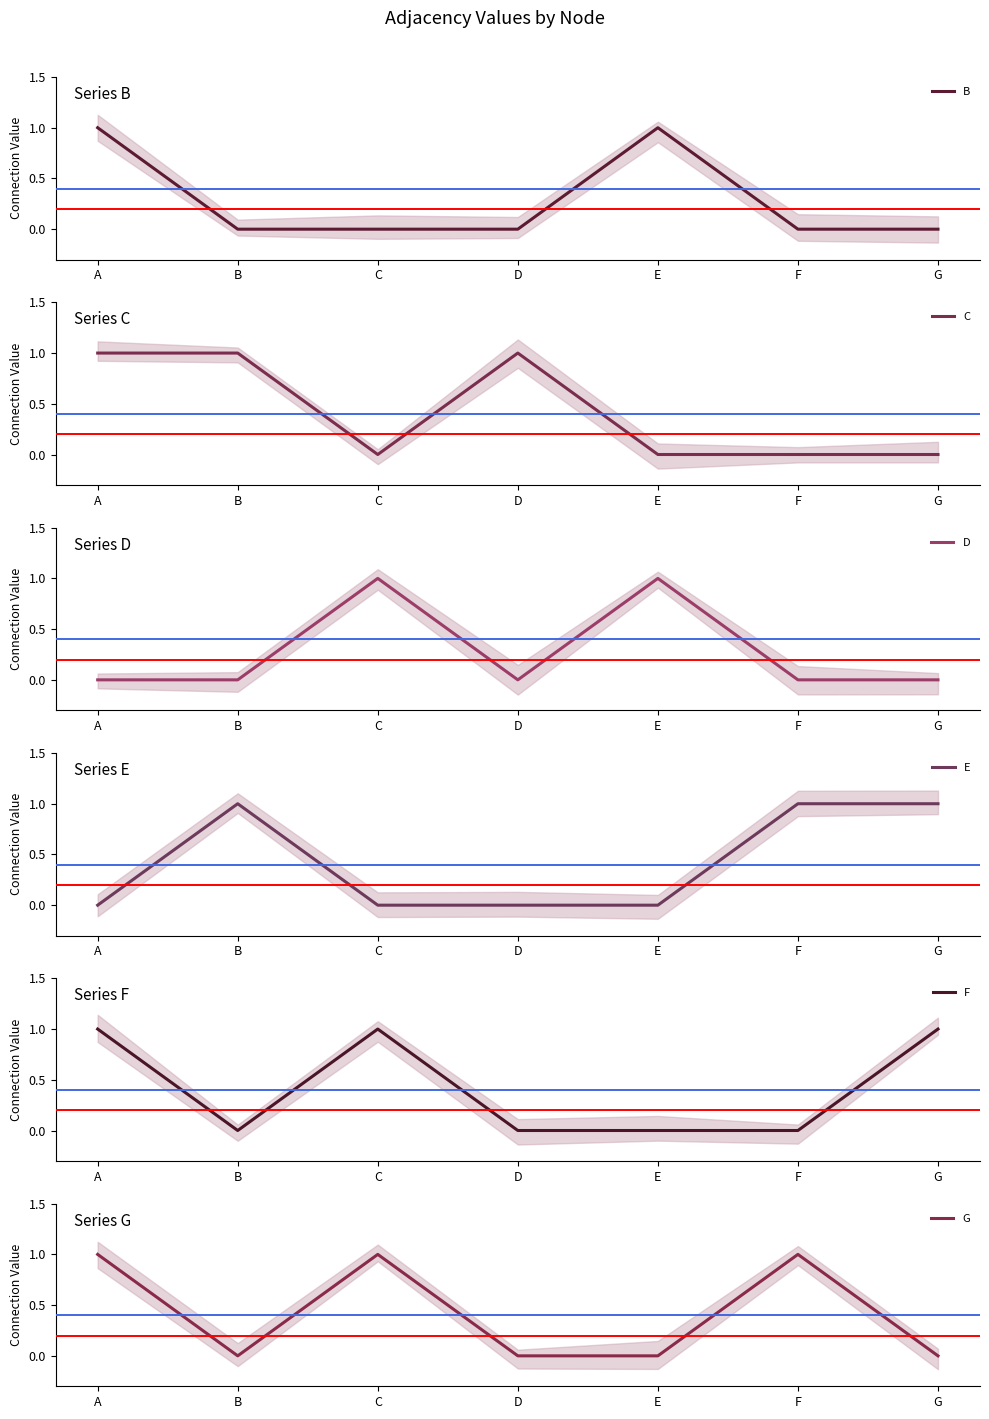

At which label does B reach its peak?

A